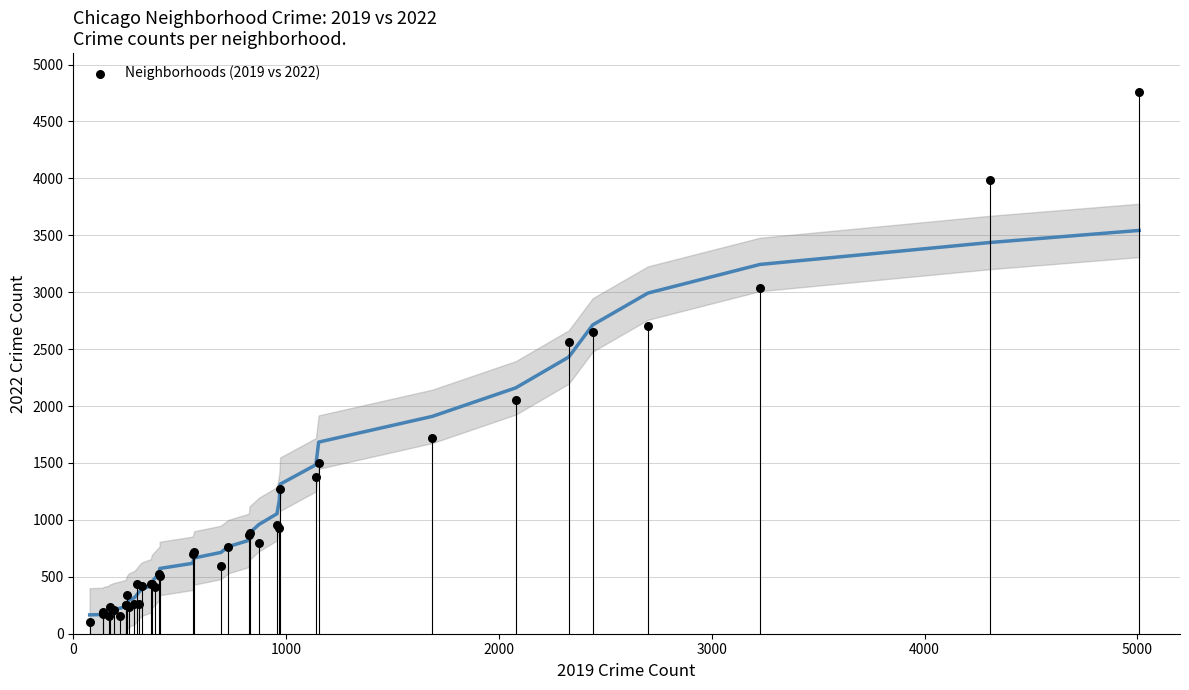

What Y value in the scatter plot is closest to 2430?

2566